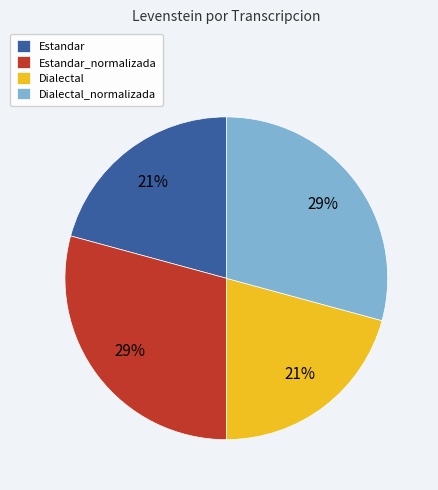

Is there any slice that represents more than half of the pie?

No